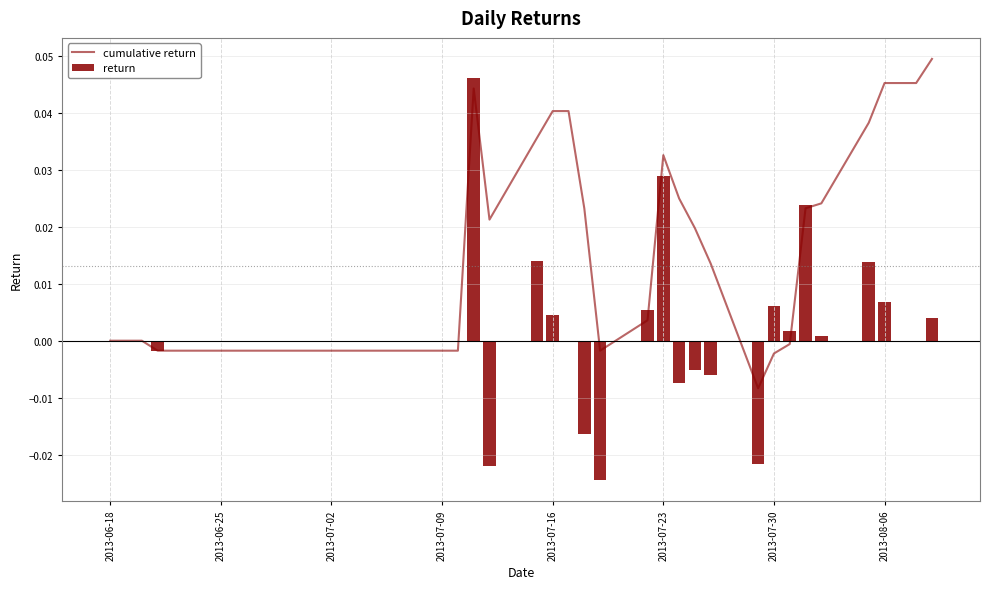

At which label is cumulative return closest to 0?

2013-06-18